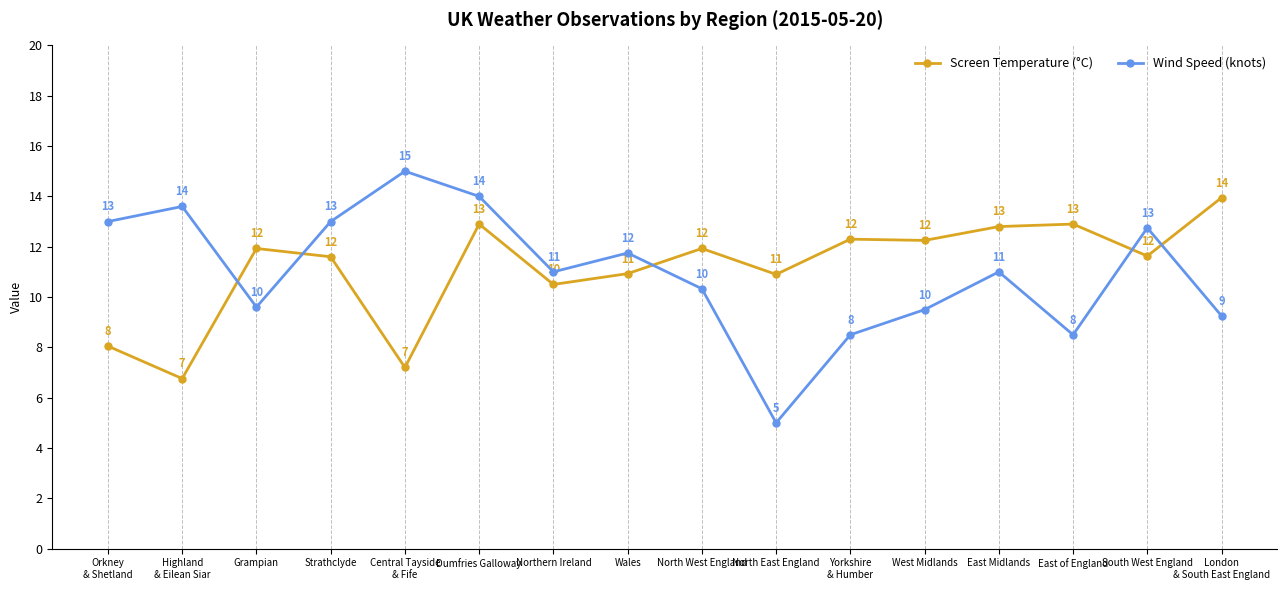

In Screen Temperature (°C), how many points are lower than both neighbors (excluding endpoints)?

6